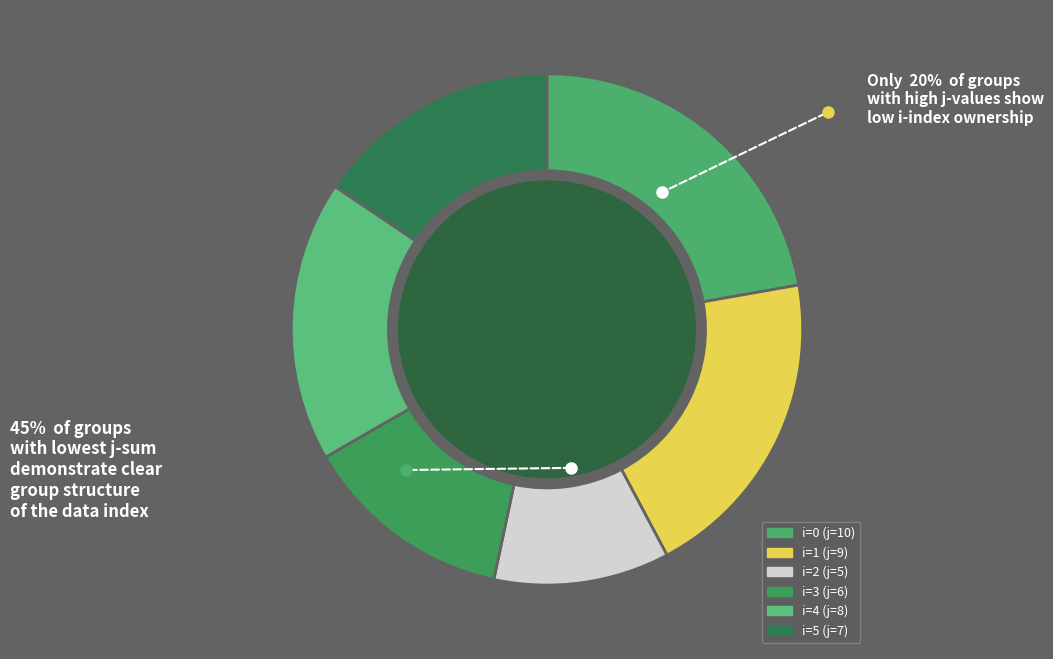

What is the largest slice in the pie chart?

i=0 (j=10)